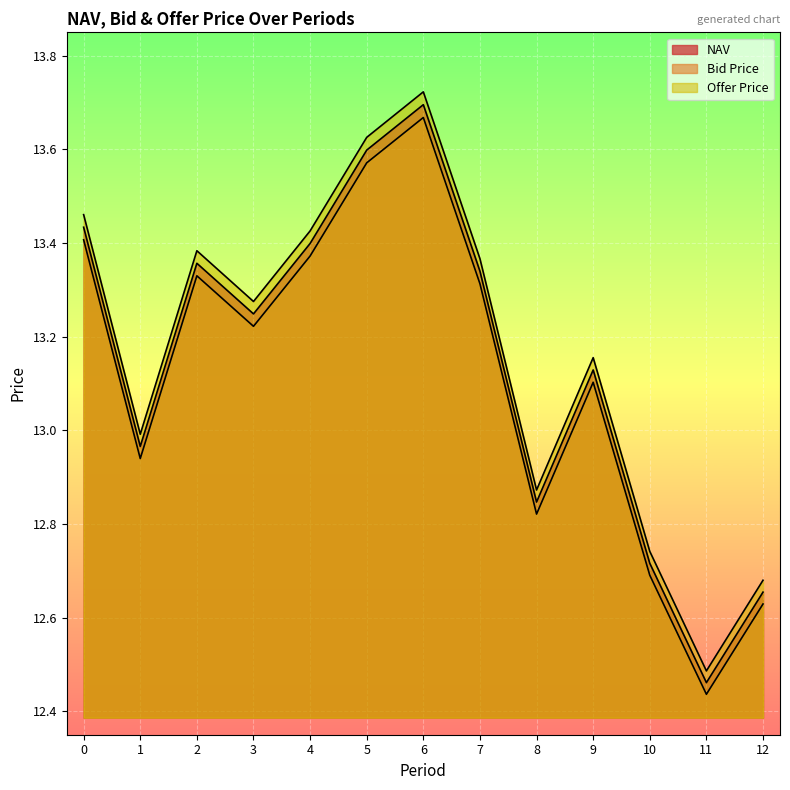

What is the sum of all NAV values?

170.8